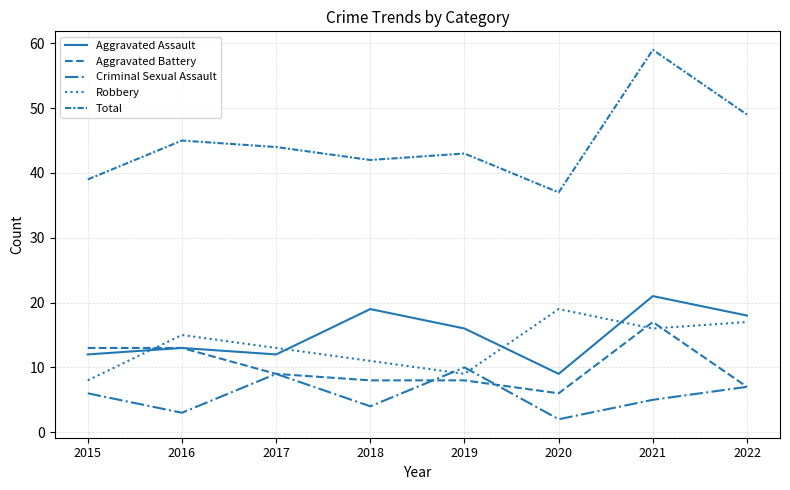

True or false: Total and Aggravated Assault intersect in this chart.

False